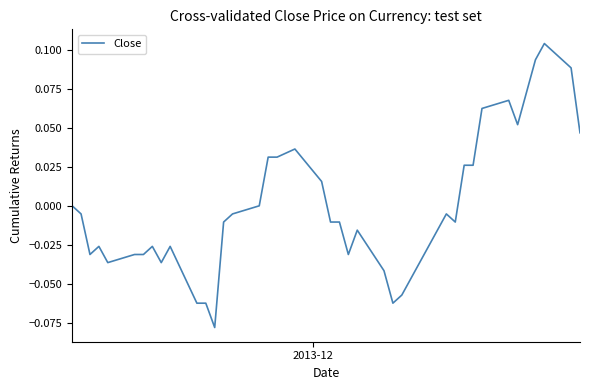

Does the chart display data point markers on the line(s)?

No